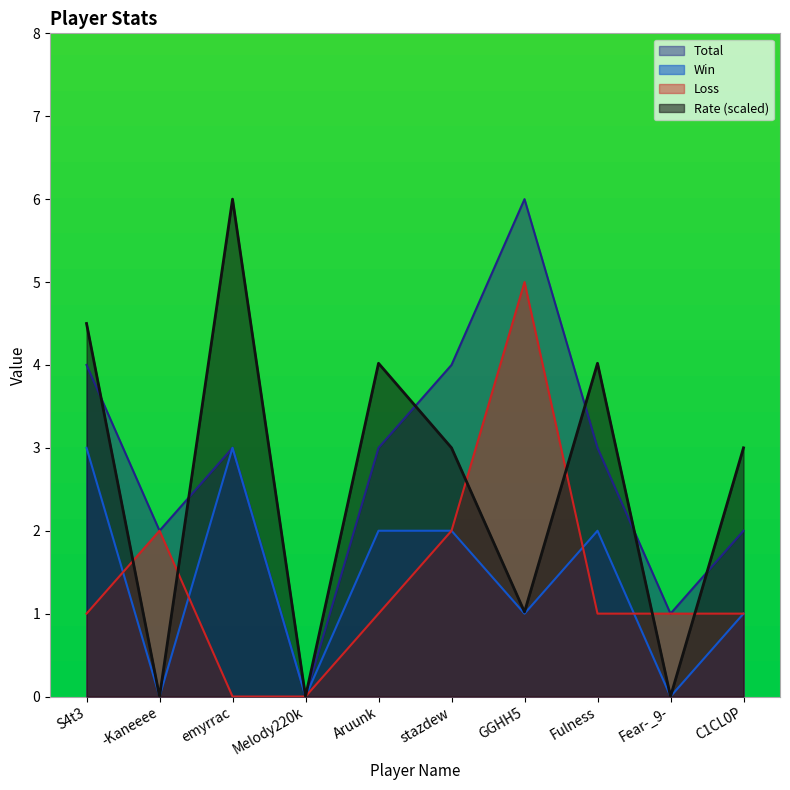

What is the maximum value for Rate?

6.0